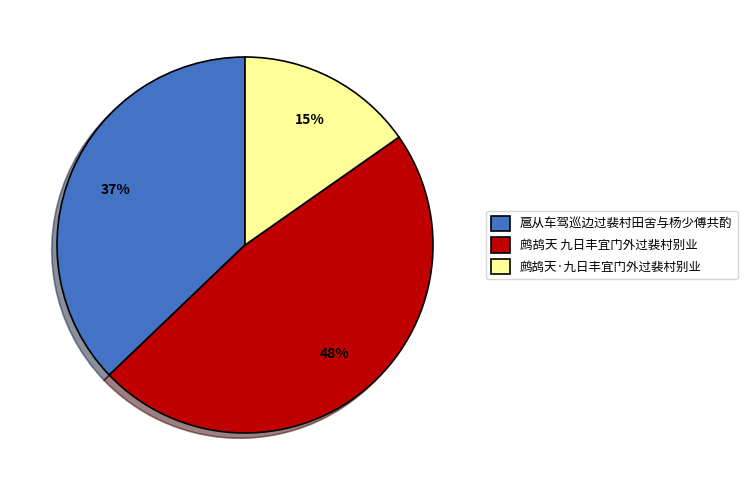

Between 鹧鸪天 九日丰宜门外过裴村别业 and 鹧鸪天·九日丰宜门外过裴村别业, which is larger?

鹧鸪天 九日丰宜门外过裴村别业